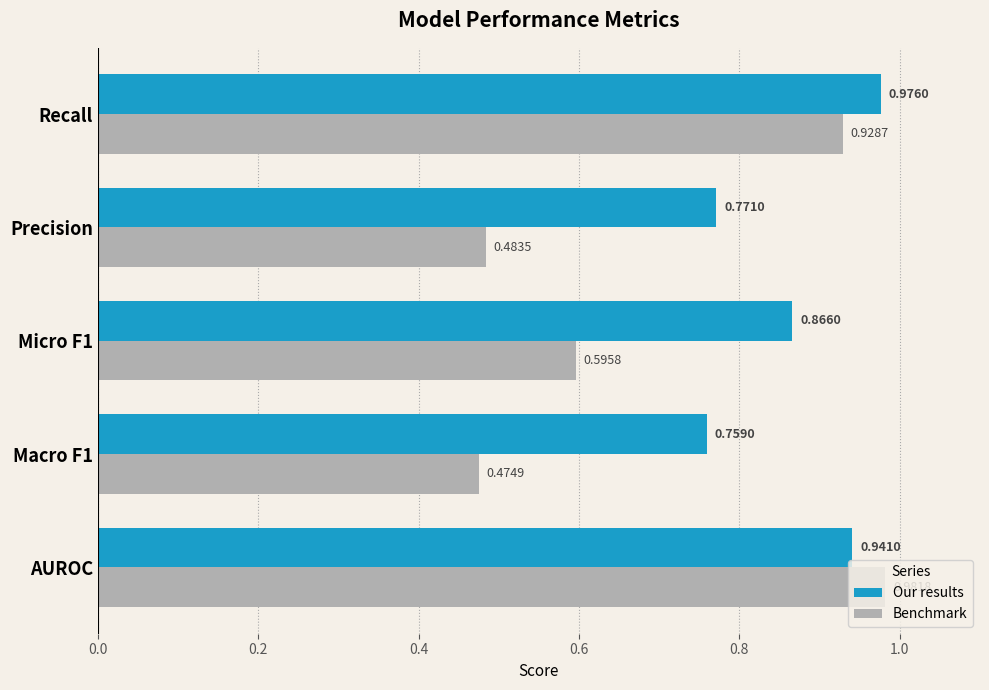

What is the sum of all Our results values?

4.3